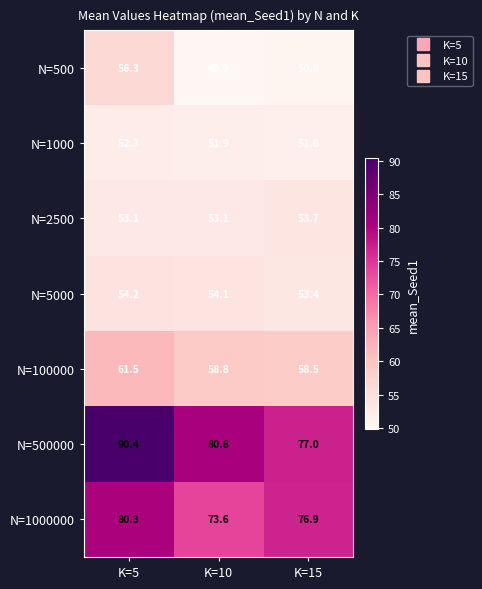

Reading left to right, what are all the values shown in this chart?

N=500: K=5=56.3	K=10=49.9	K=15=50.6
N=1000: K=5=52.3	K=10=51.9	K=15=51.6
N=2500: K=5=53.1	K=10=53.1	K=15=53.7
N=5000: K=5=54.2	K=10=54.1	K=15=53.4
N=100000: K=5=61.5	K=10=58.8	K=15=58.5
N=500000: K=5=90.4	K=10=80.6	K=15=77.0
N=1000000: K=5=80.3	K=10=73.6	K=15=76.9